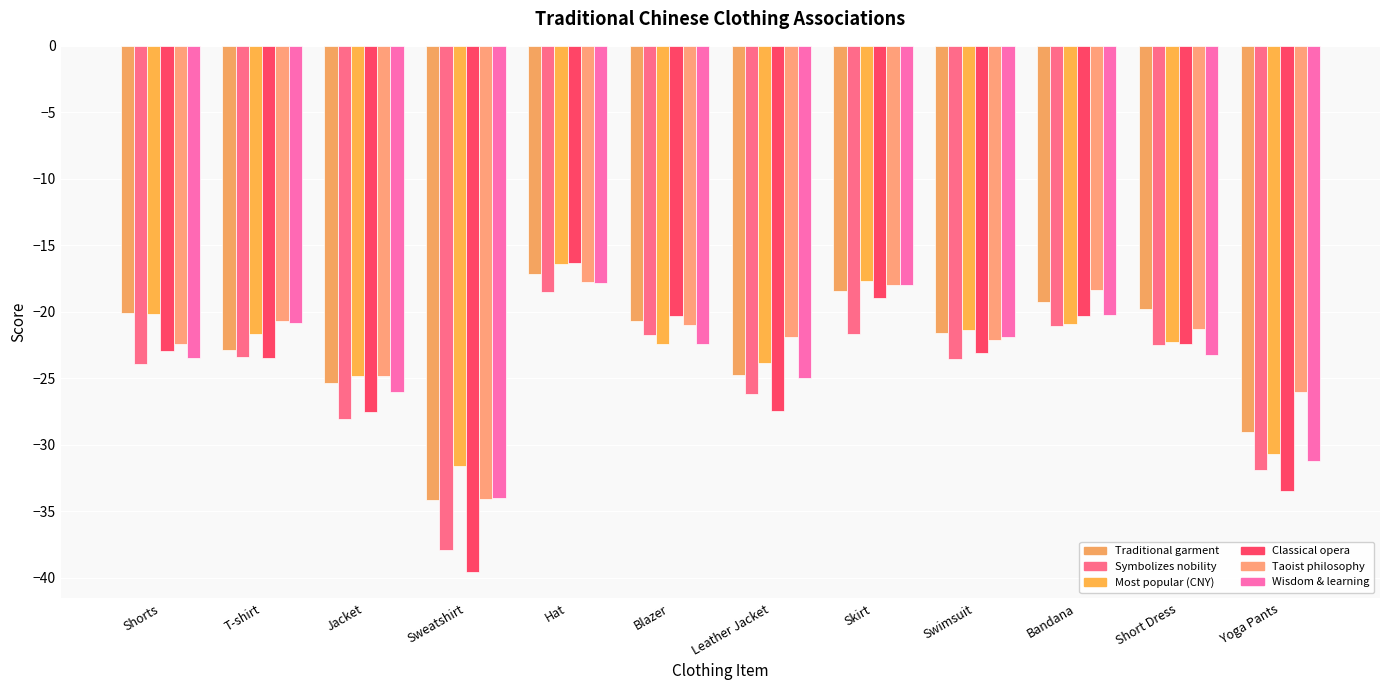

What is the label of the 2nd bar from the left?

T-shirt